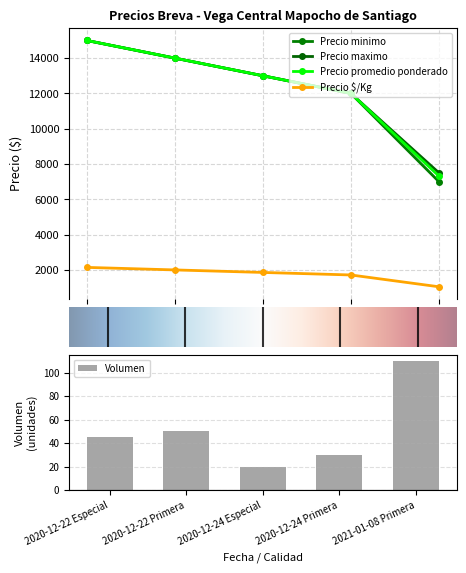

What is the label of the 5th bar from the right?

2020-12-22 Especial